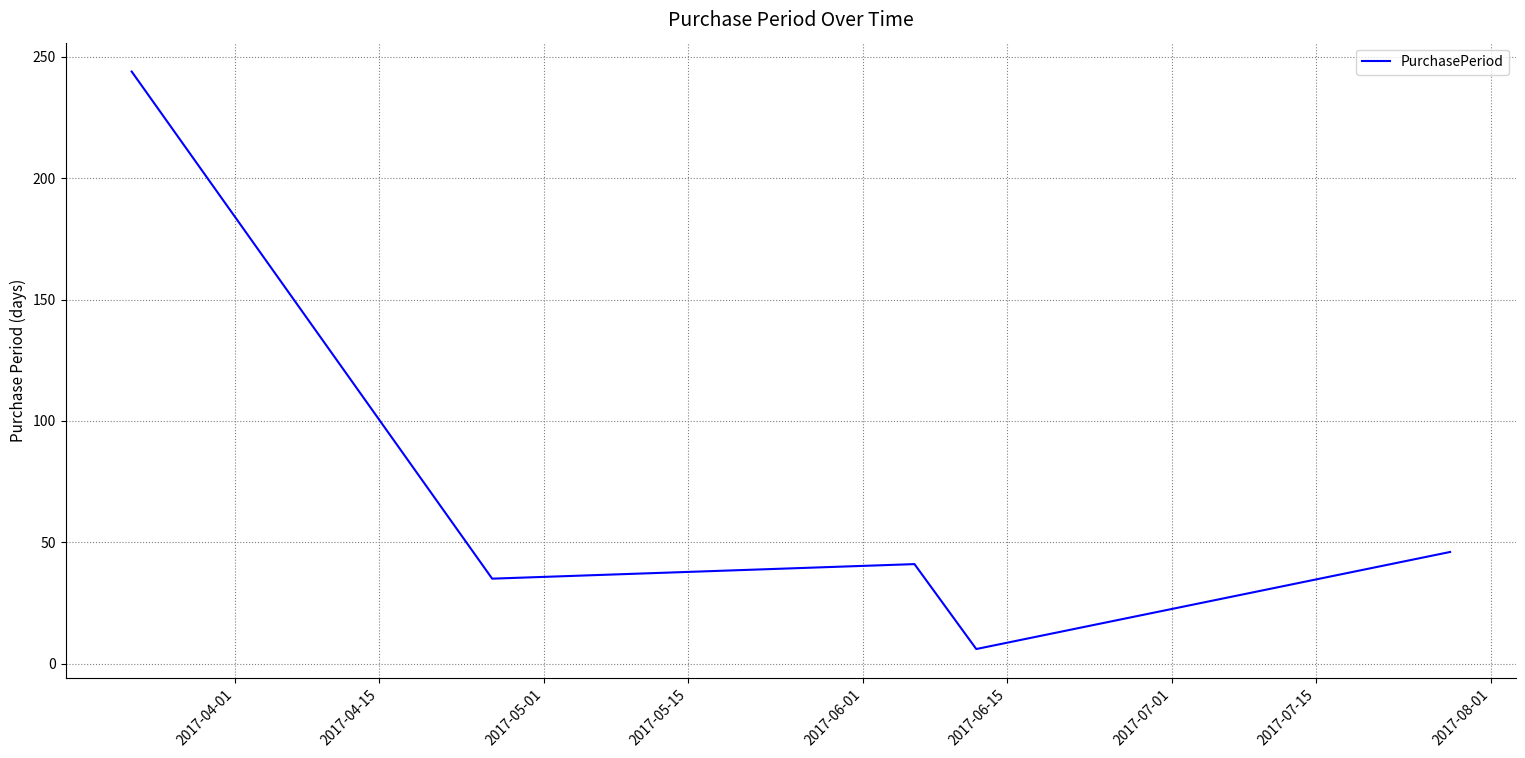

What is the average value?

74